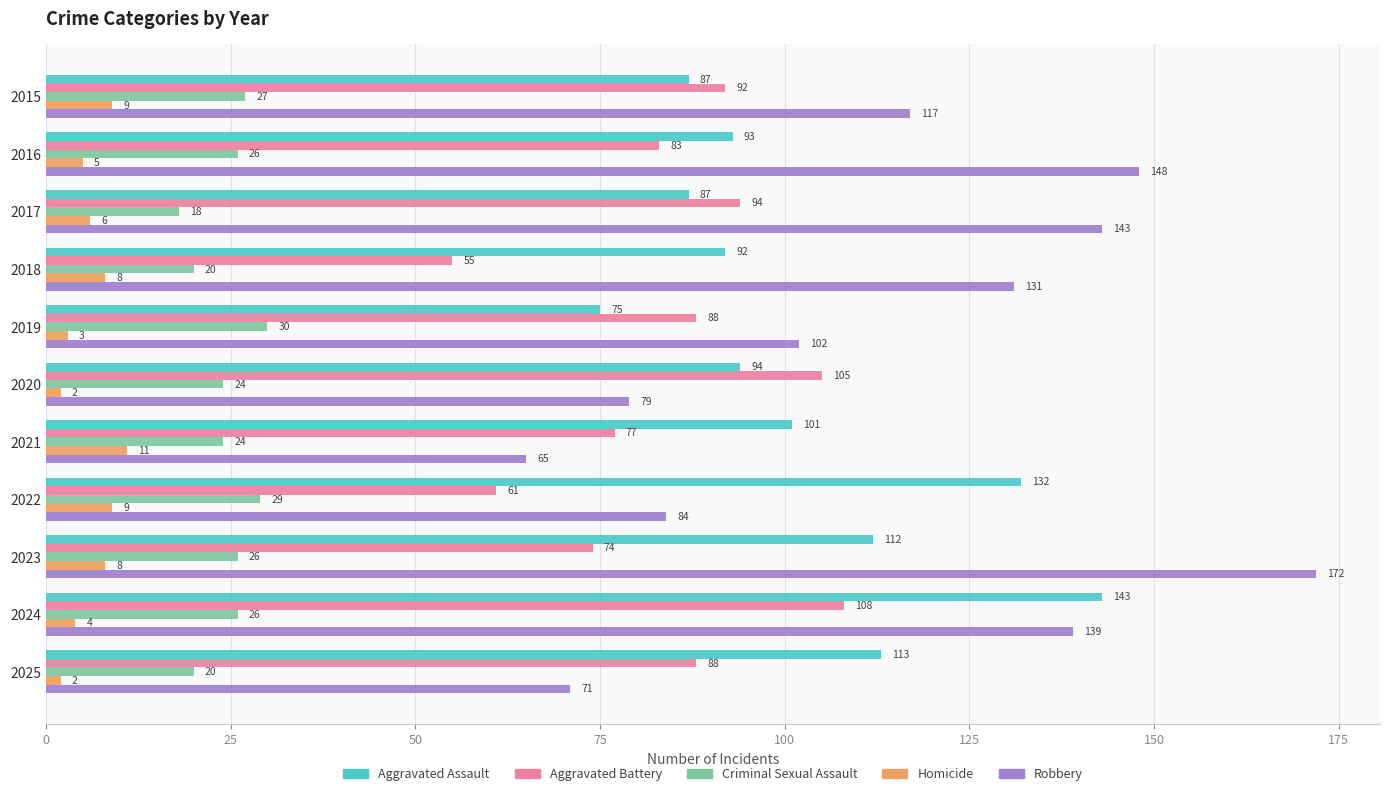

Rank the series at 2025 from lowest to highest value.

Homicide, Criminal Sexual Assault, Robbery, Aggravated Battery, Aggravated Assault